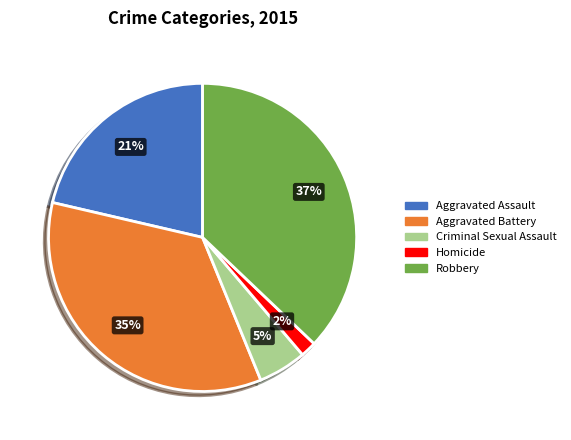

Combined, do Aggravated Assault and Aggravated Battery account for over 50%?

Yes